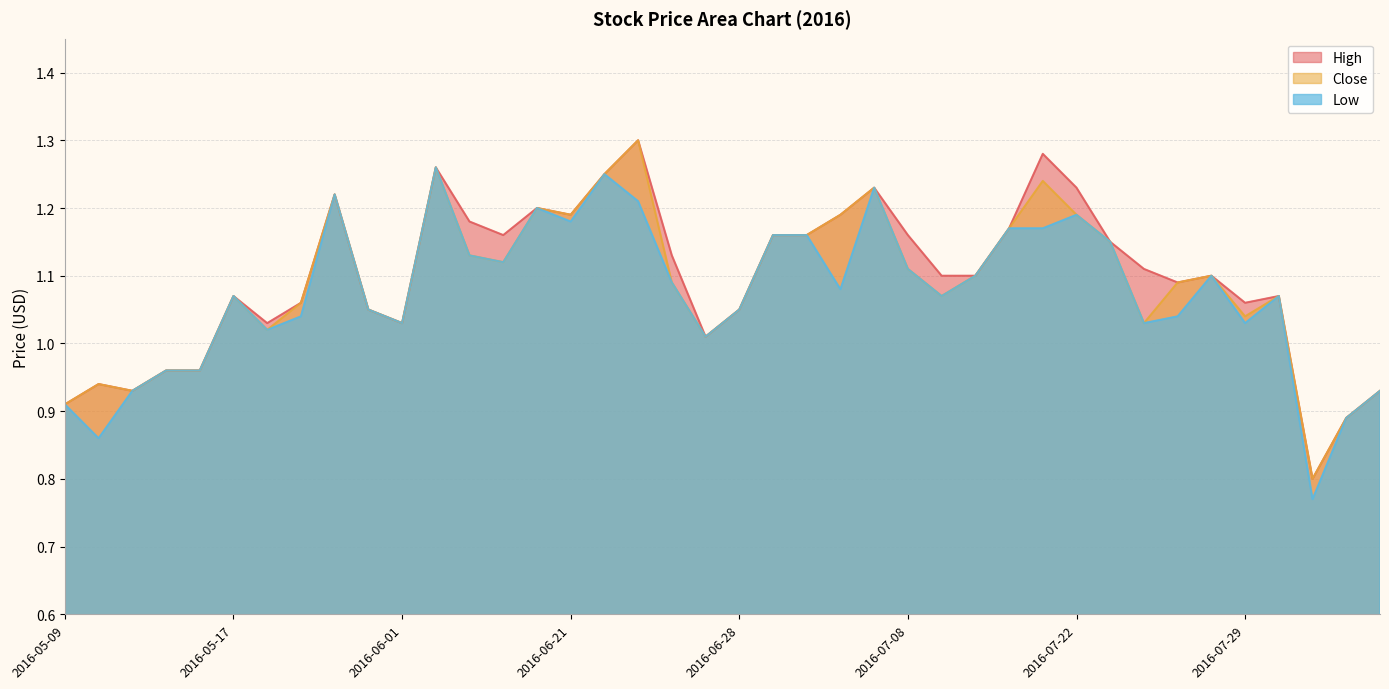

At how many categories does at least one series exceed 1?

32